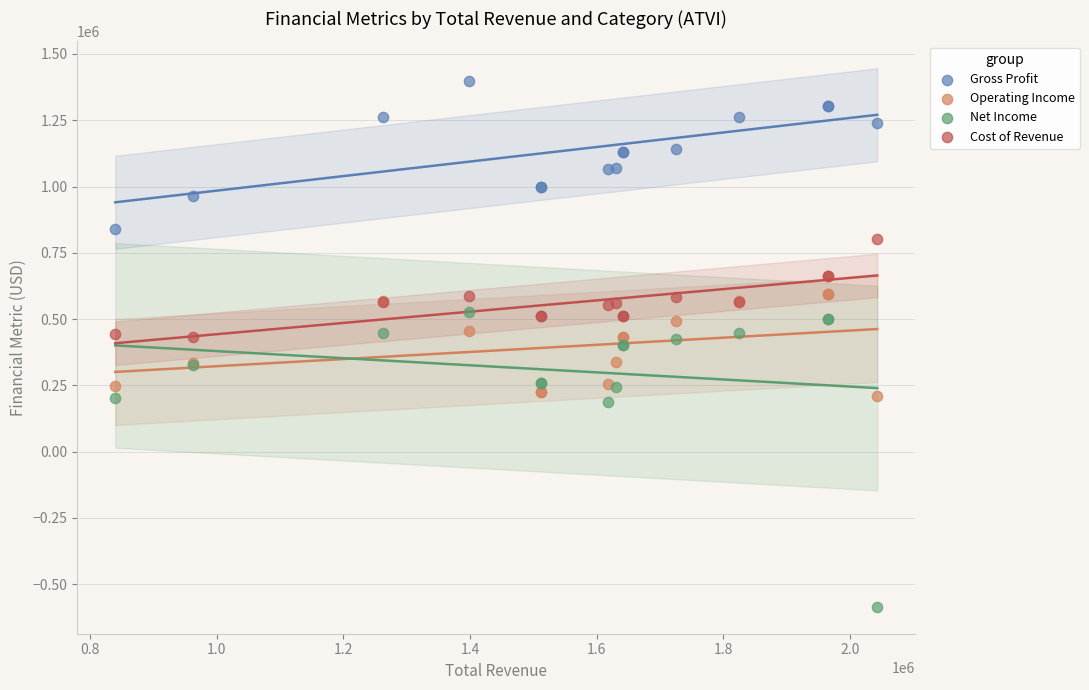

Which series reaches the minimum Y coordinate?

Net Income